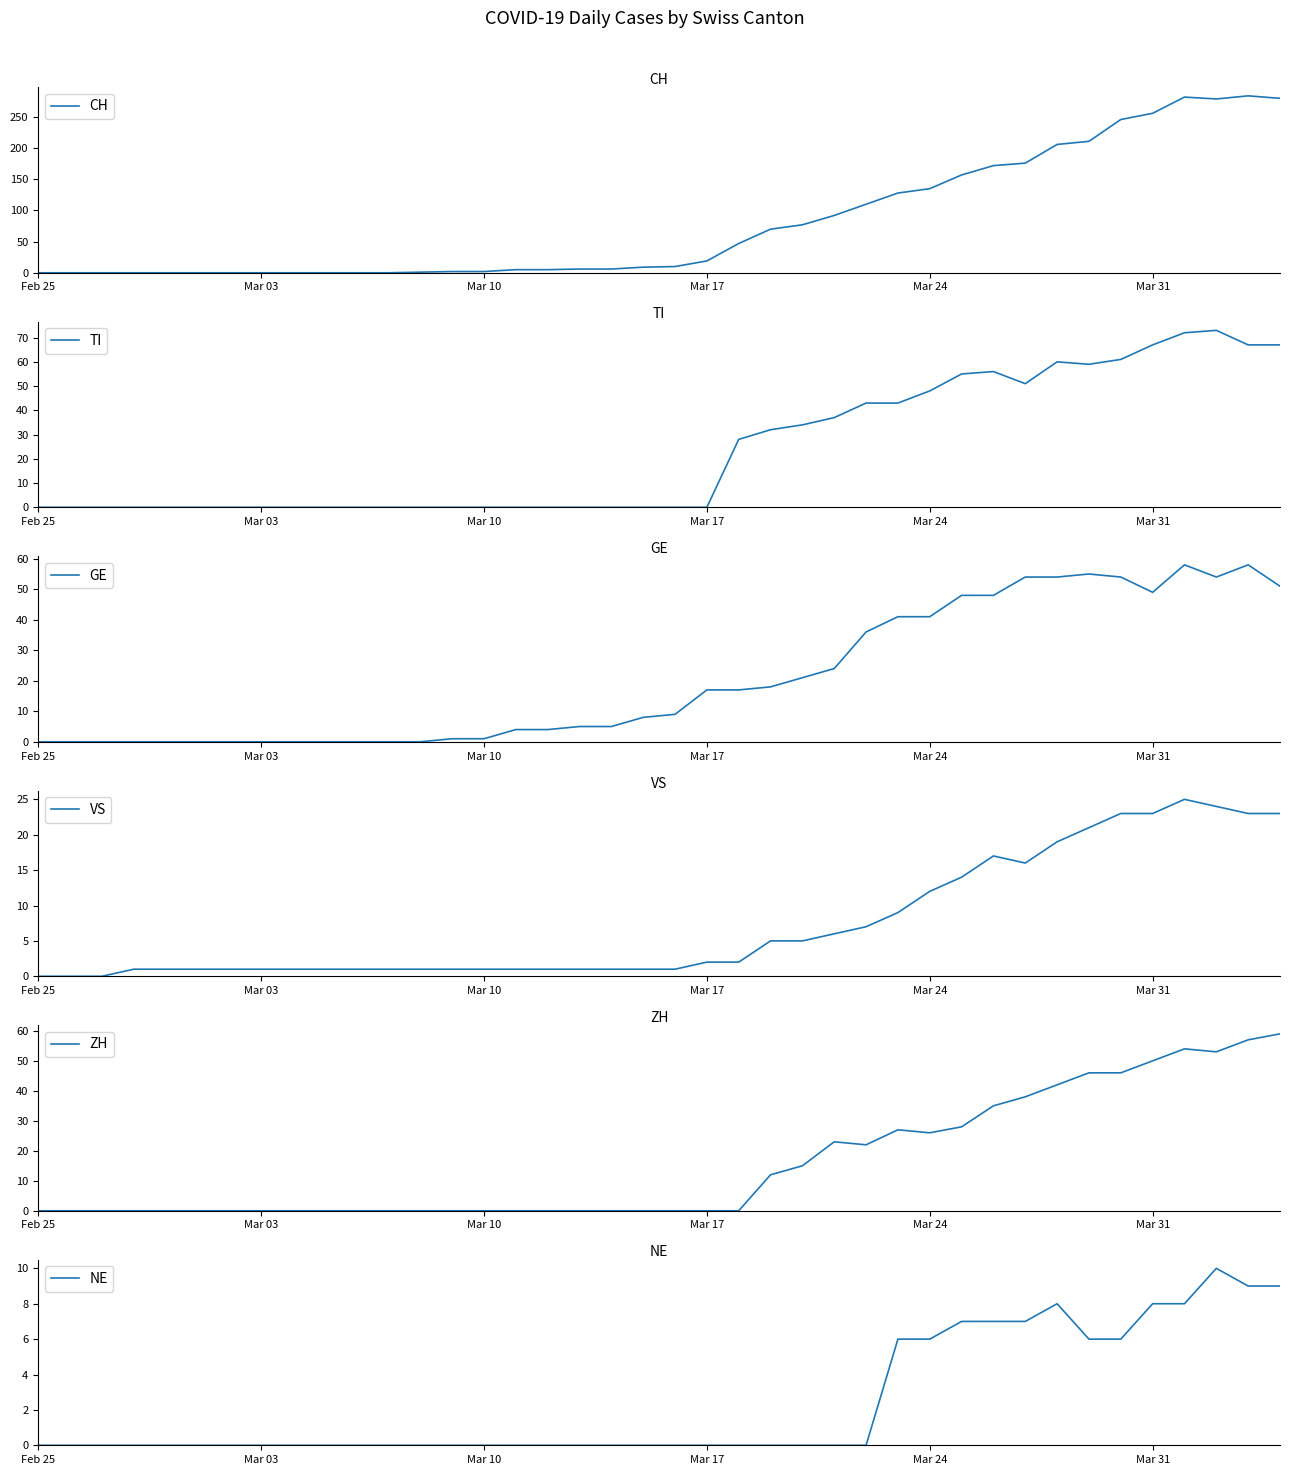

What is the sum of all TI values?

953